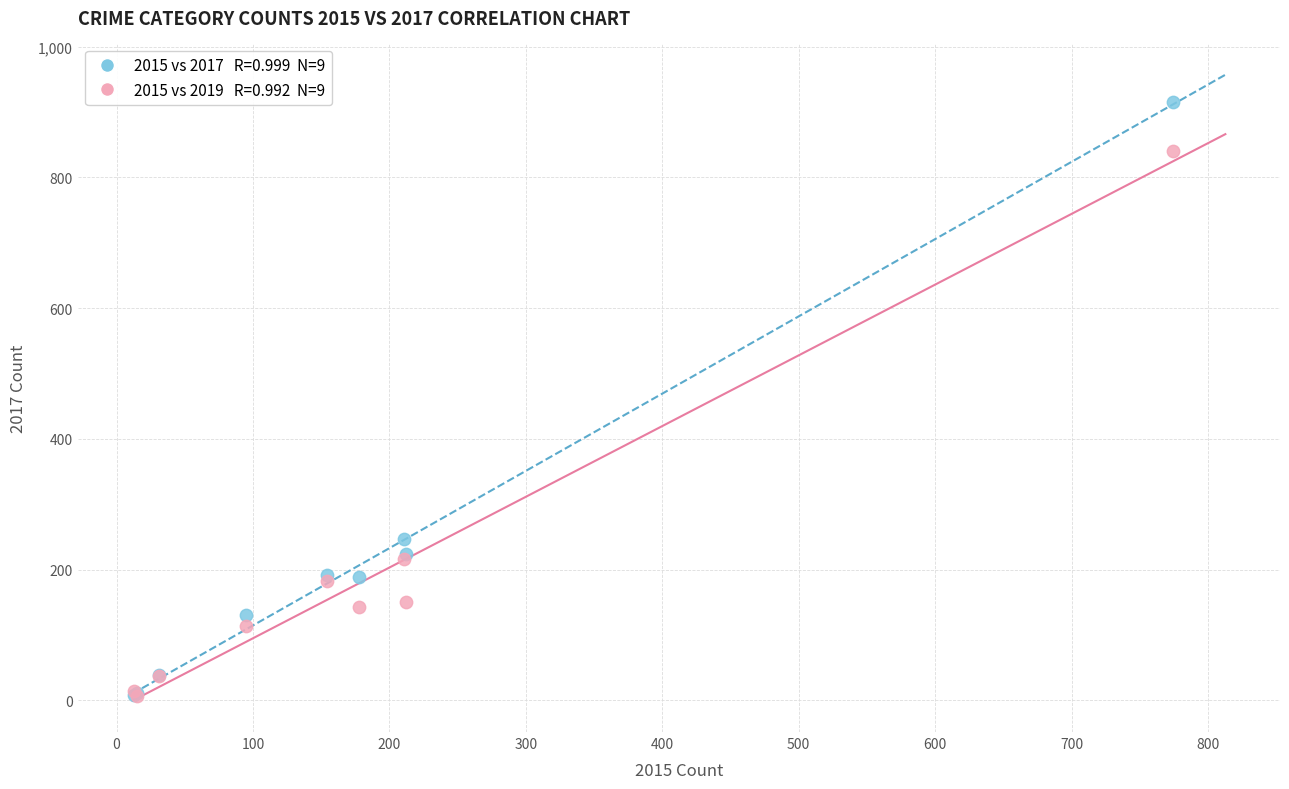

Across all series, what Y value is closest to 461?

247